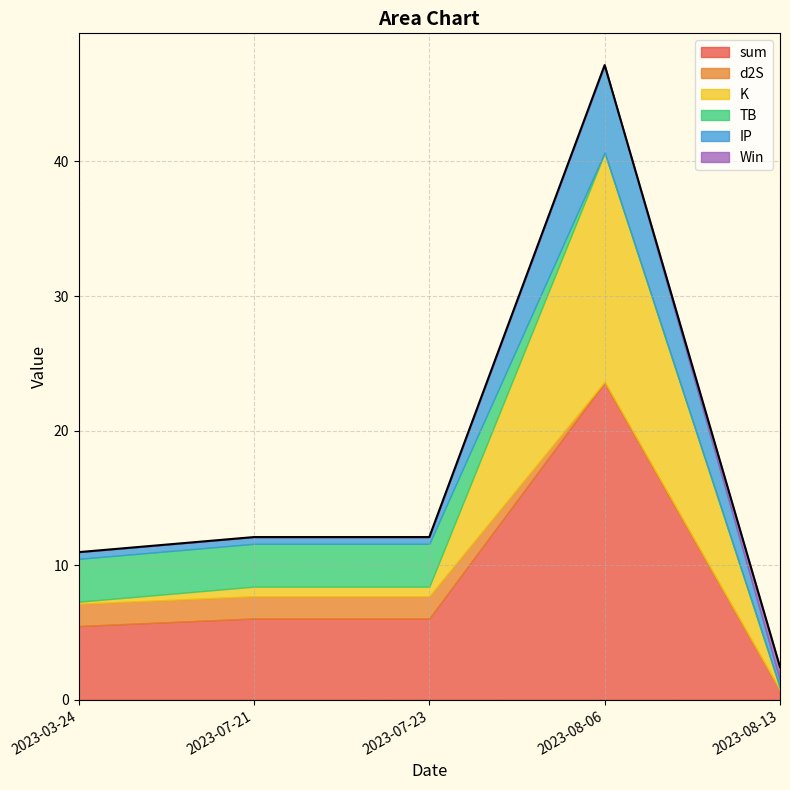

At which category is the sum across all series the highest?

2023-08-06